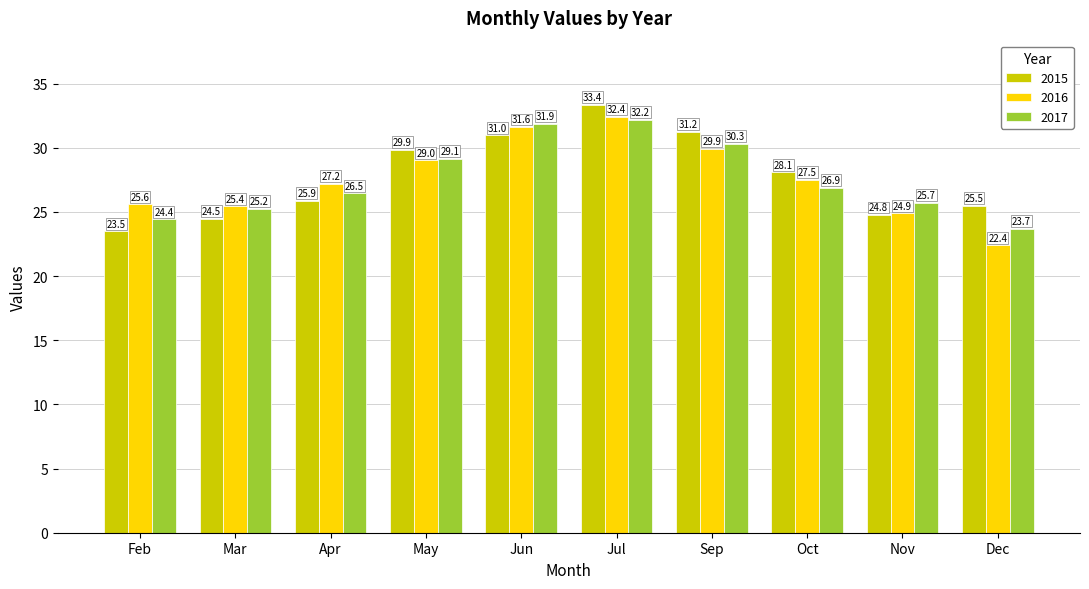

Rank the series at Mar from lowest to highest value.

2015, 2017, 2016